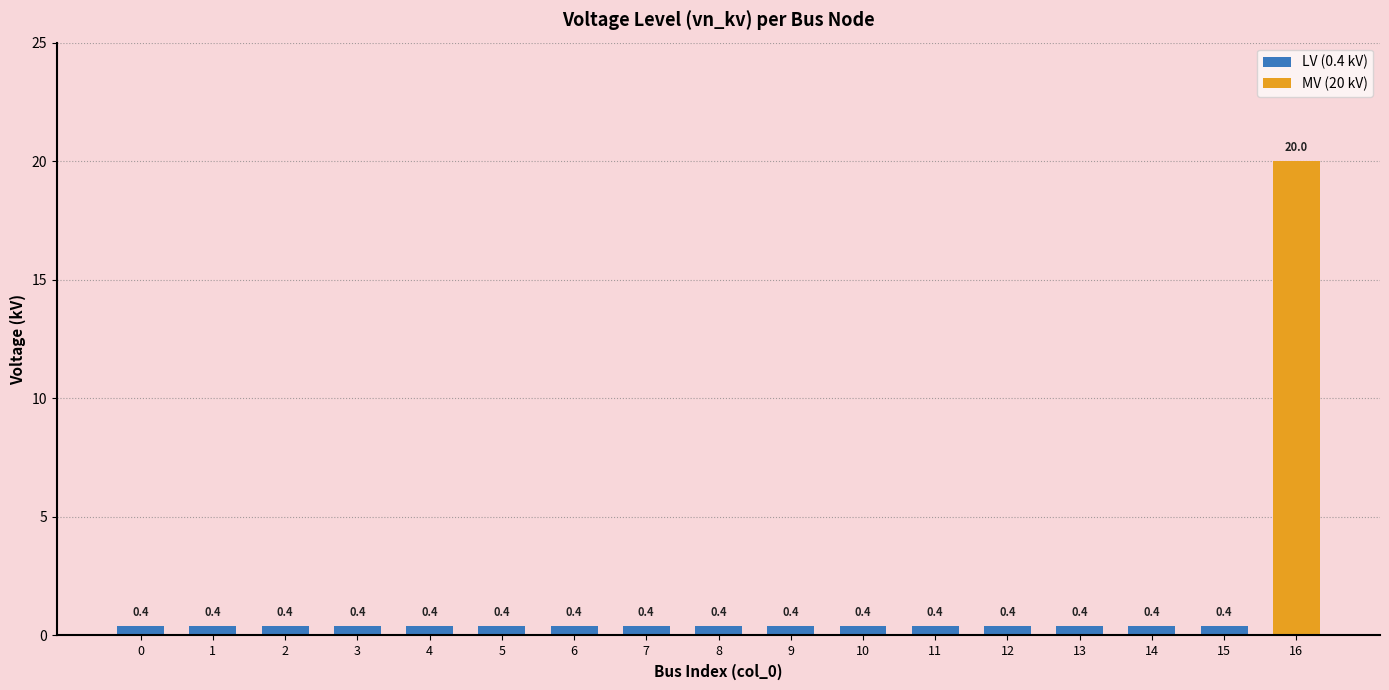

What is the change in value from 7 to 16?

+19.6